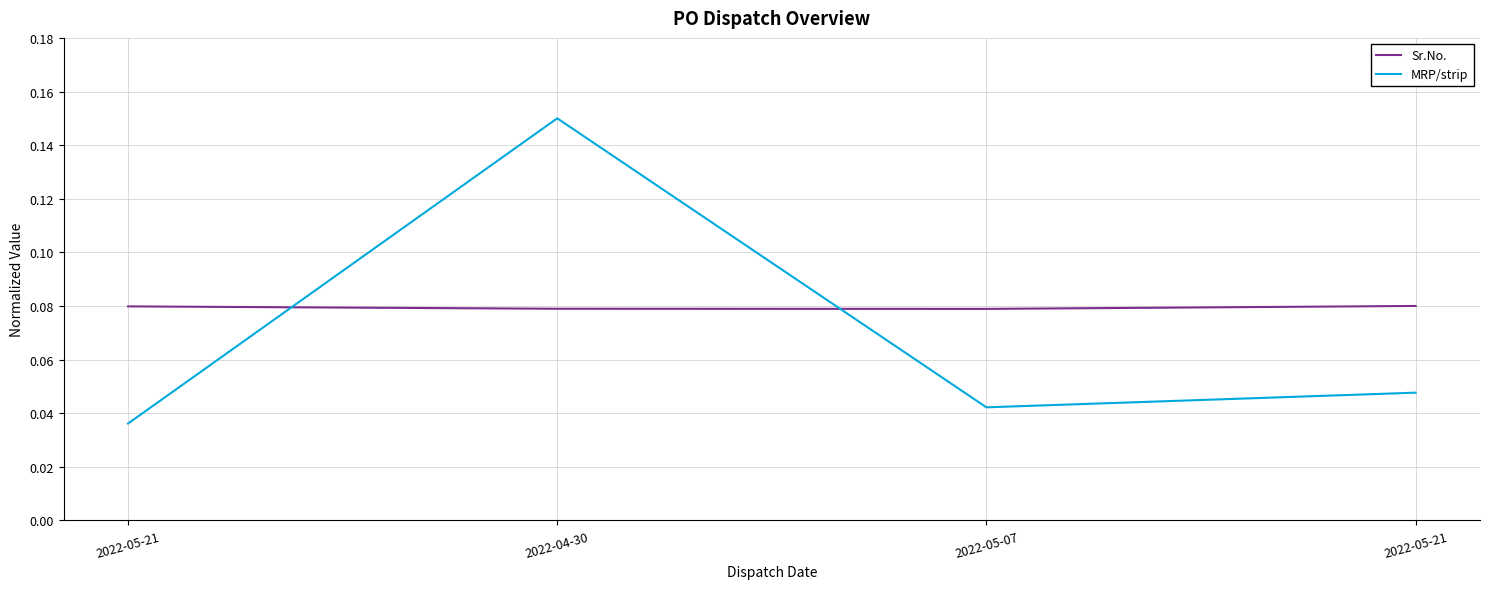

Rank the series by their average value, from highest to lowest.

Sr.No., MRP/strip